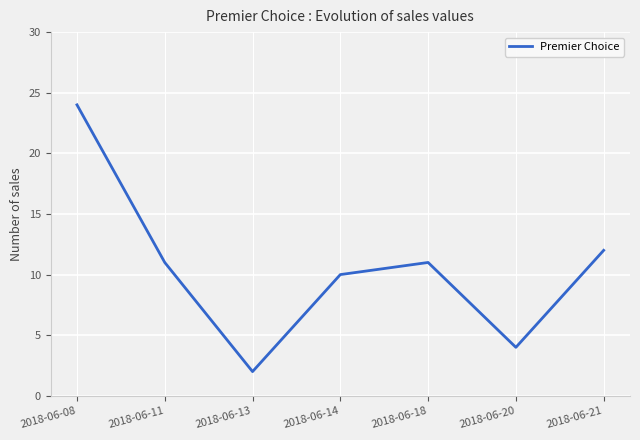

Reading left to right, list all the values displayed in this chart.

2018-06-08=24	2018-06-11=11	2018-06-13=2	2018-06-14=10	2018-06-18=11	2018-06-20=4	2018-06-21=12